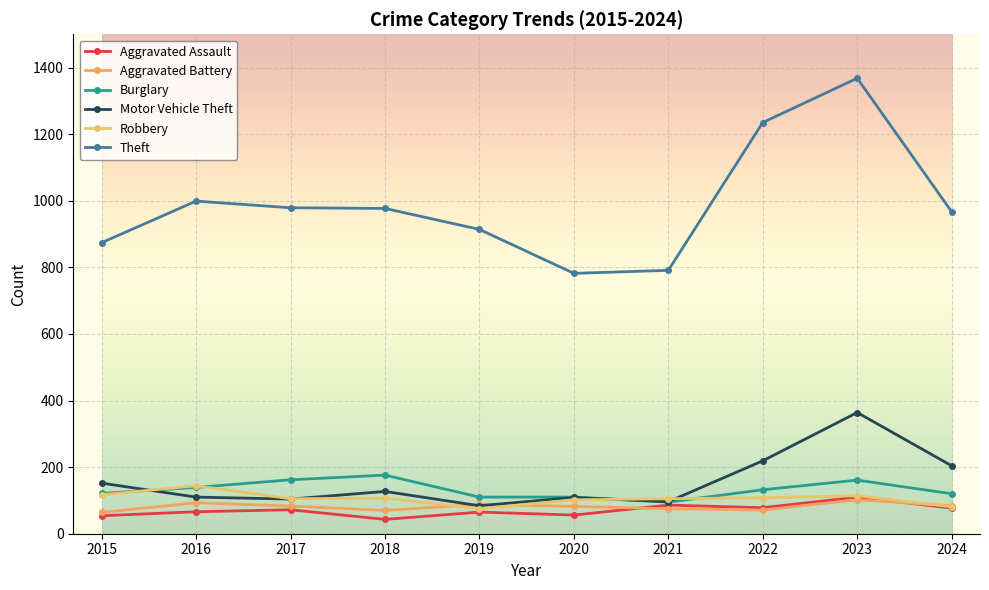

Is the value of Burglary at 2016 greater than the value of Aggravated Battery at 2021?

Yes